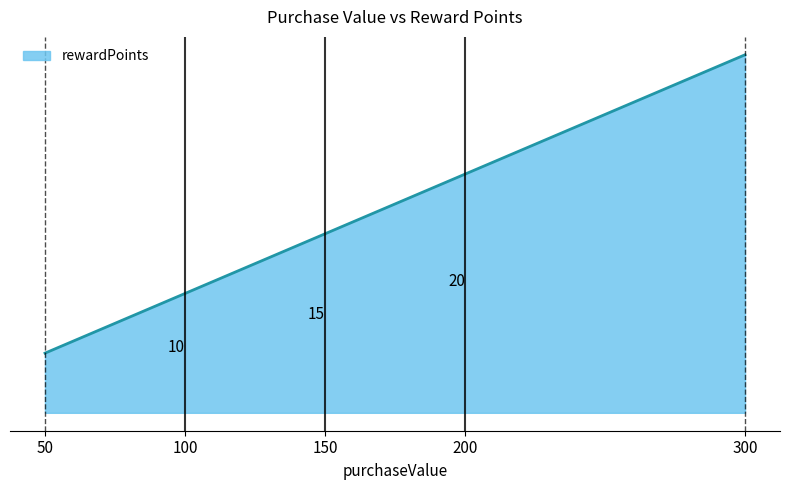

True or false: the data has more than 1 interior local peaks.

False